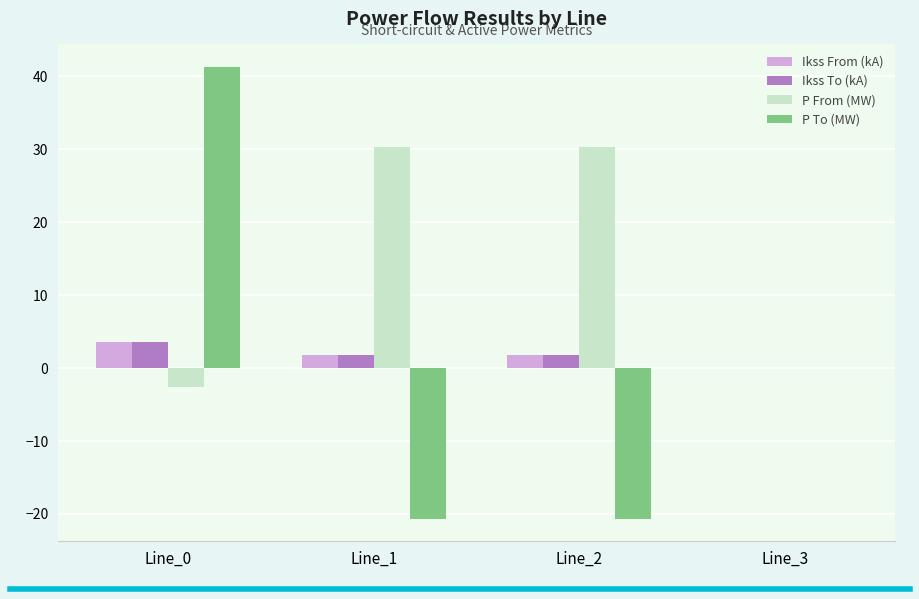

How many categories are shown in the chart?

4